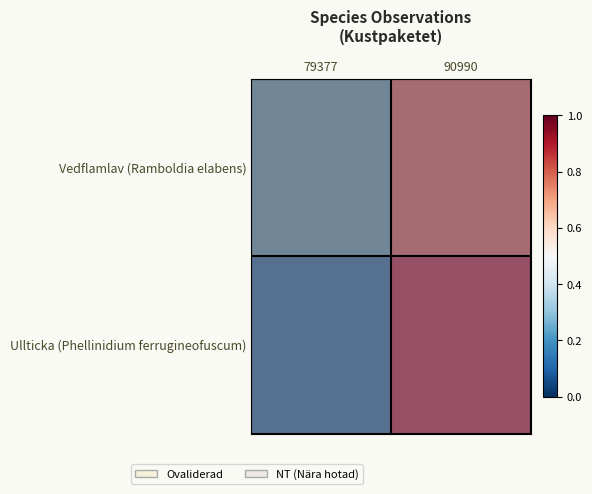

Which series has the largest total across all categories?

Vedflamlav (Ramboldia elabens)